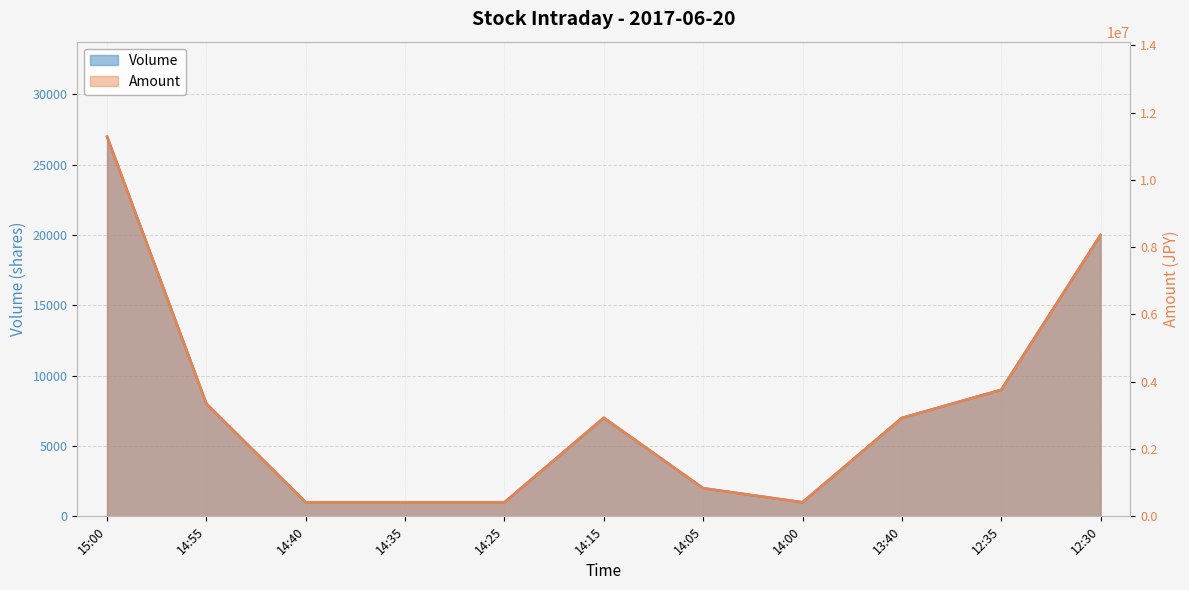

The Amount series shows 419000 at 14:40. True or false?

True